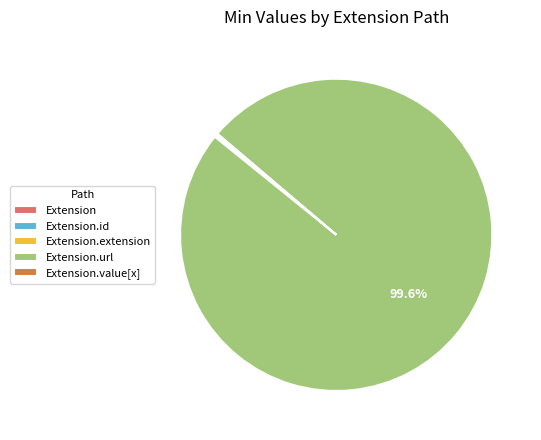

Is there any slice that represents more than half of the pie?

Yes